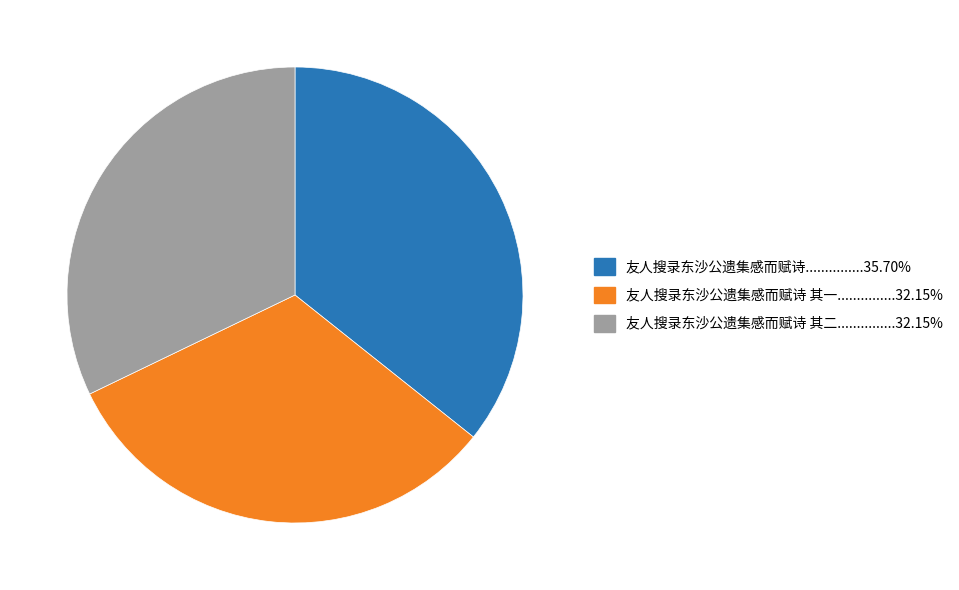

Does any single category account for the majority?

No